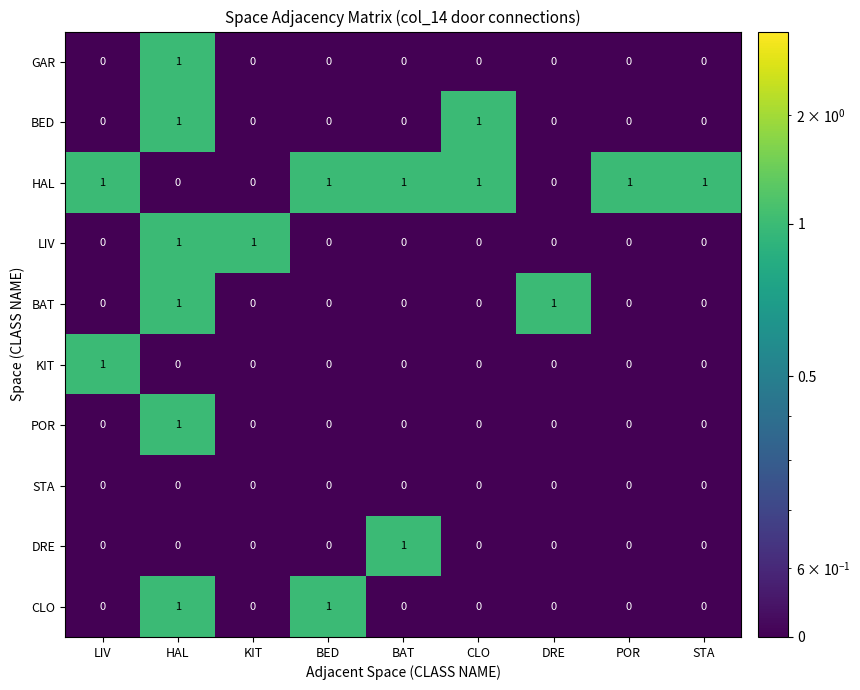

What is the spread (max minus min) of values at STA?

1